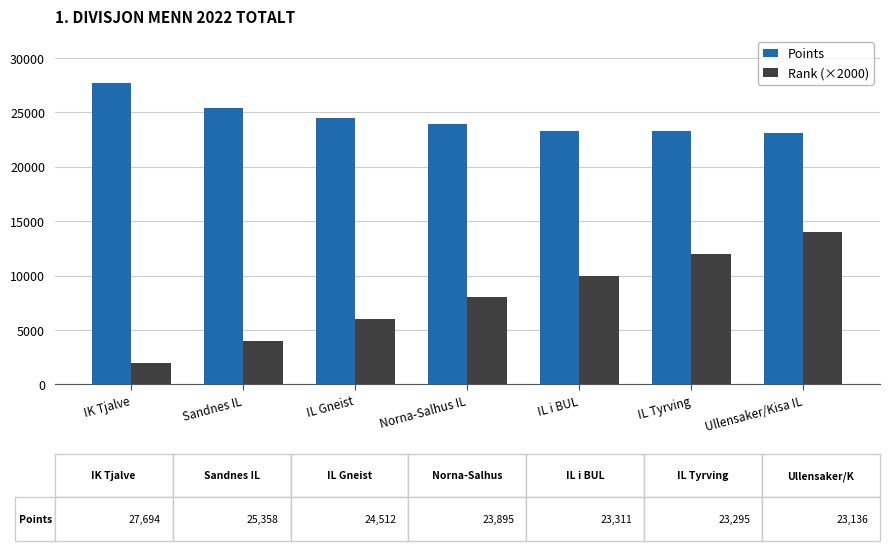

What is the spread (max minus min) of values at Sandnes IL?

21358